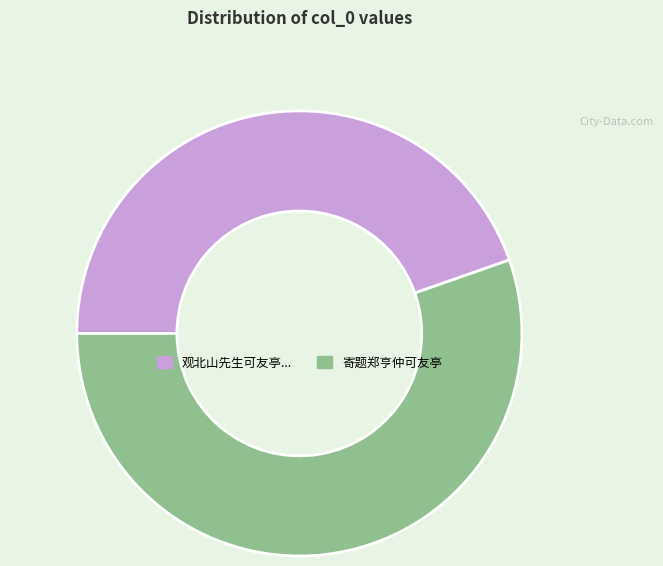

Do 观北山先生可友亭... and 寄题郑亨仲可友亭 together represent more than half of the pie?

Yes